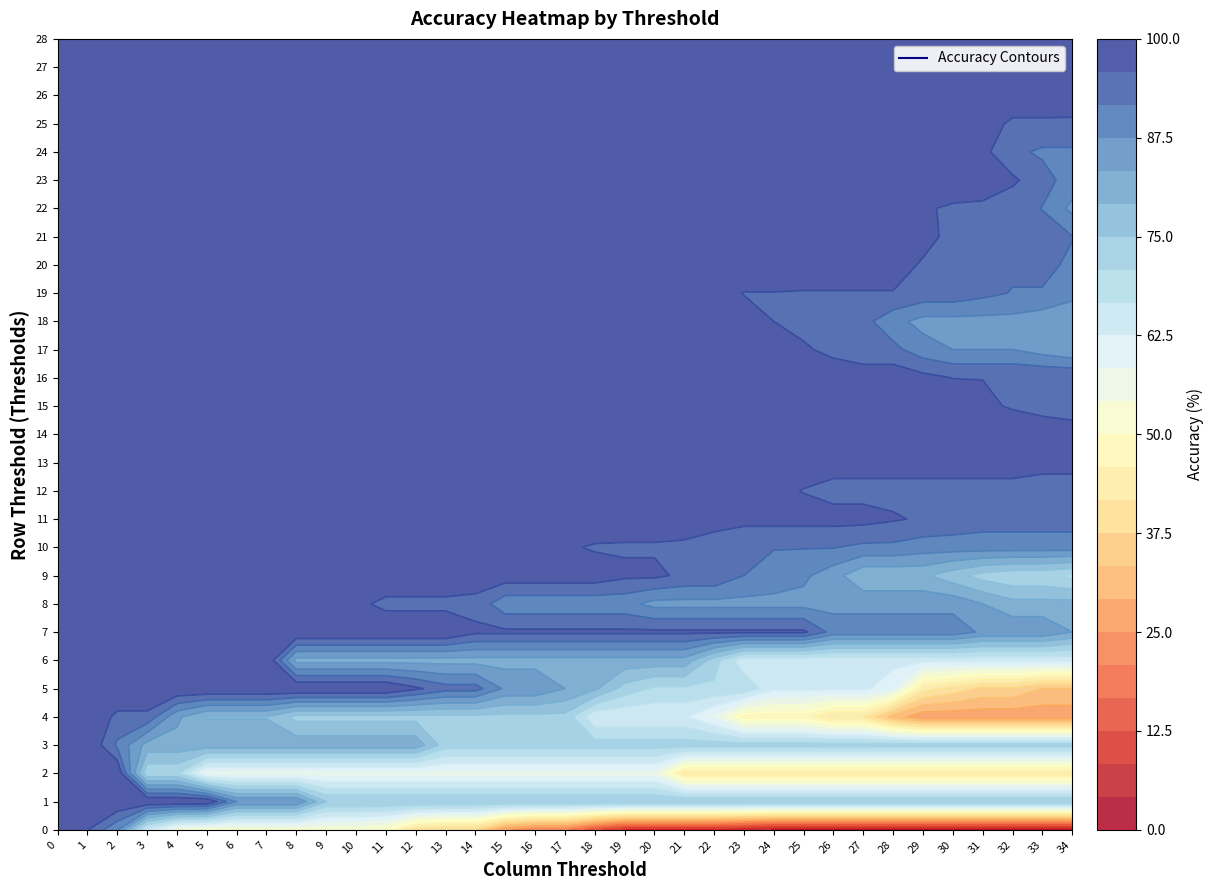

The value of 25 at 21 is 96.7. True or false?

True